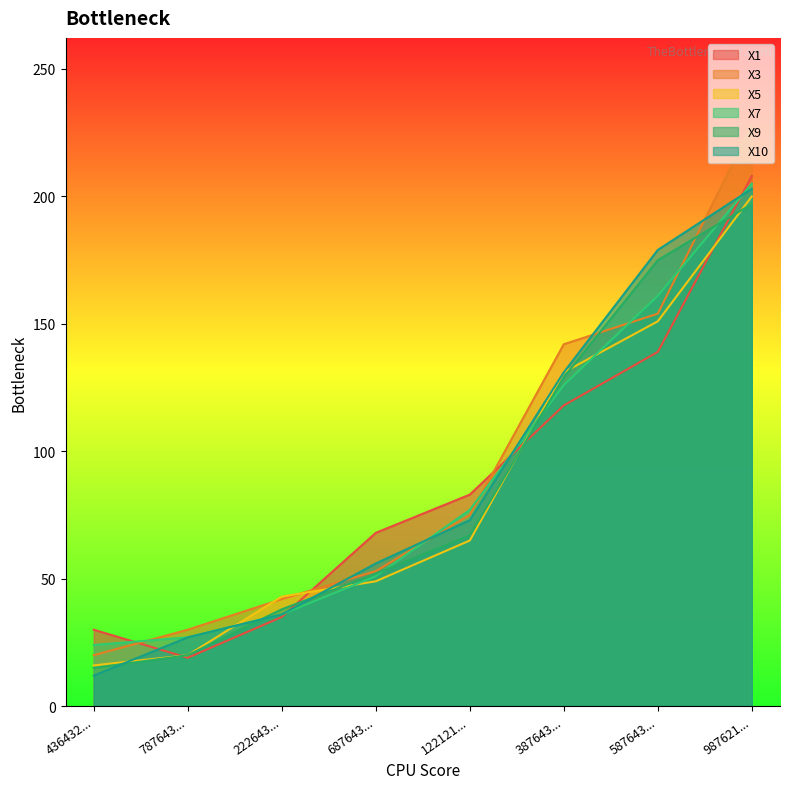

What is the value of the X5 point at the 2nd from the left?

20